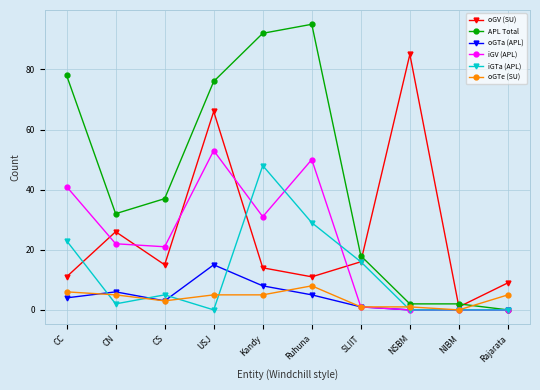

What is the maximum value for APL Total?

95